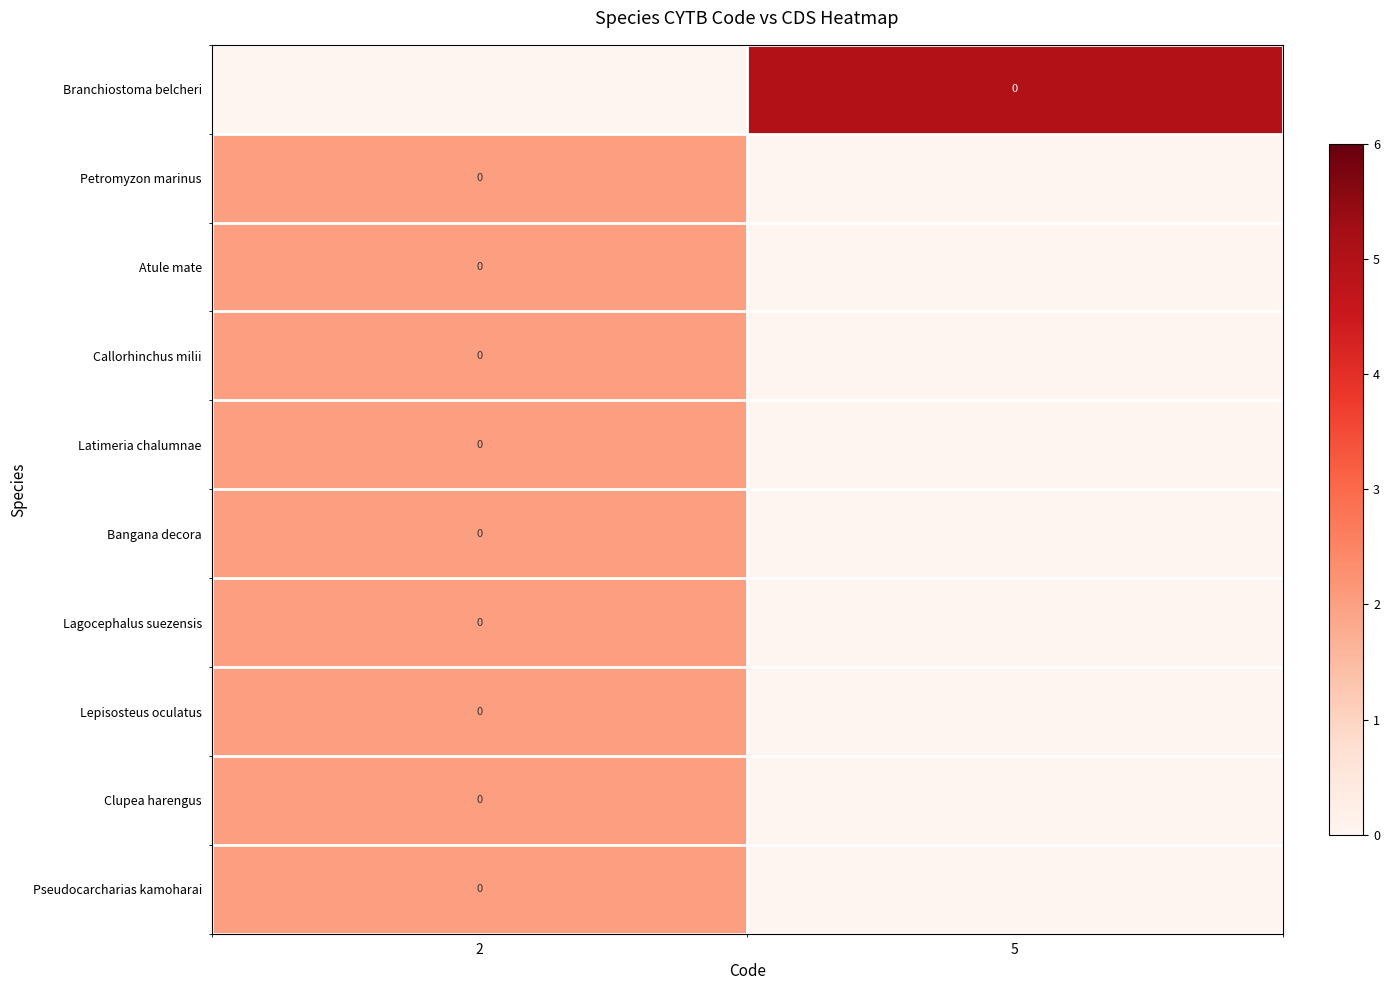

The value of row_6 at 2 is 2. True or false?

True